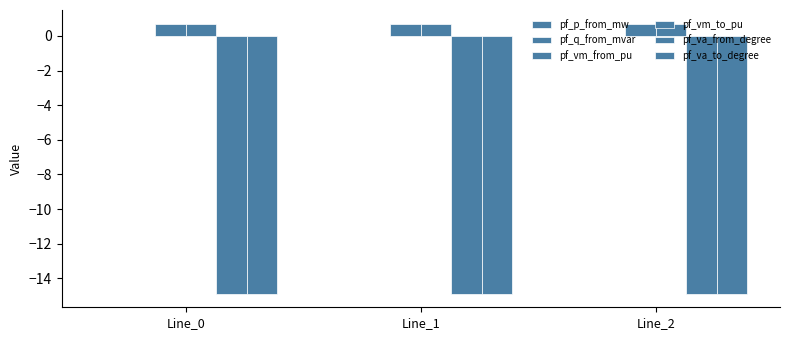

Reading left to right, transcribe all the data shown in this chart.

pf_p_from_mw: -0.0	0.0	0.0
pf_q_from_mvar: 0.0	0.0	0.0
pf_vm_from_pu: 0.7	0.7	0.7
pf_vm_to_pu: 0.7	0.7	0.7
pf_va_from_degree: -14.9	-14.9	-14.9
pf_va_to_degree: -14.9	-14.9	-14.9